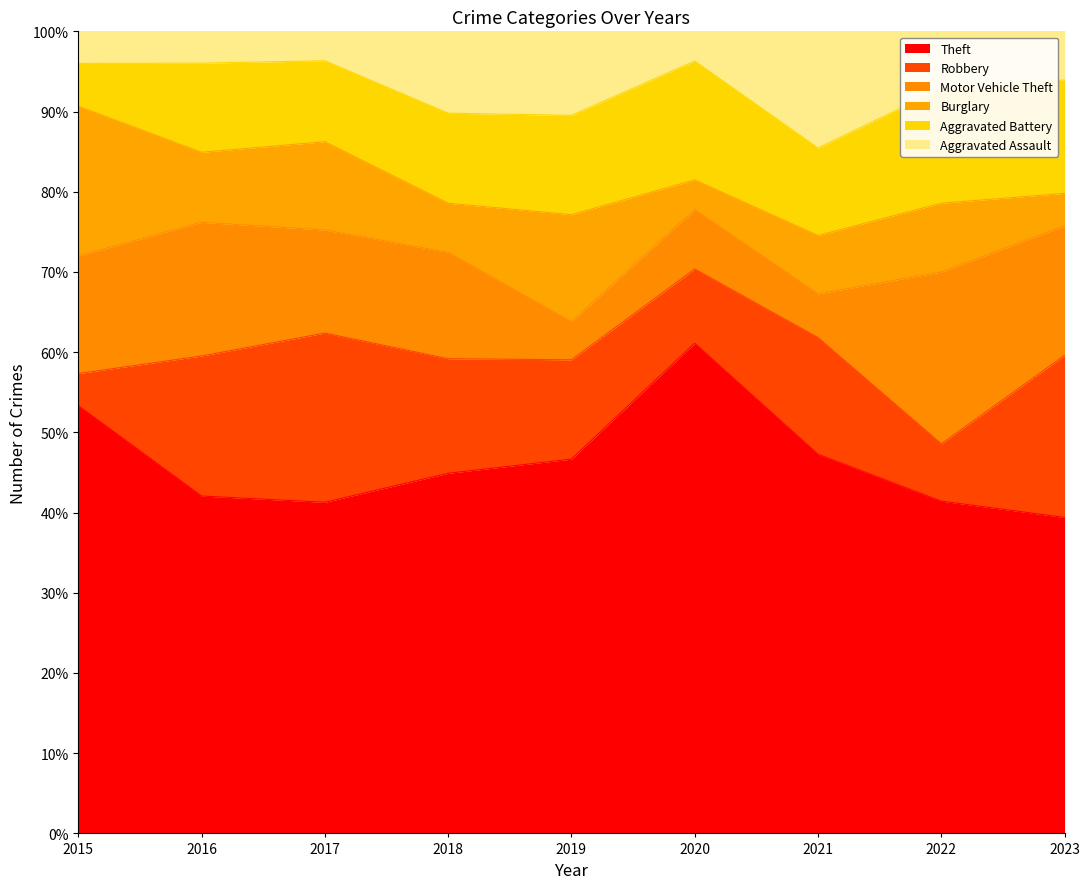

Which series has the largest total across all categories?

Theft